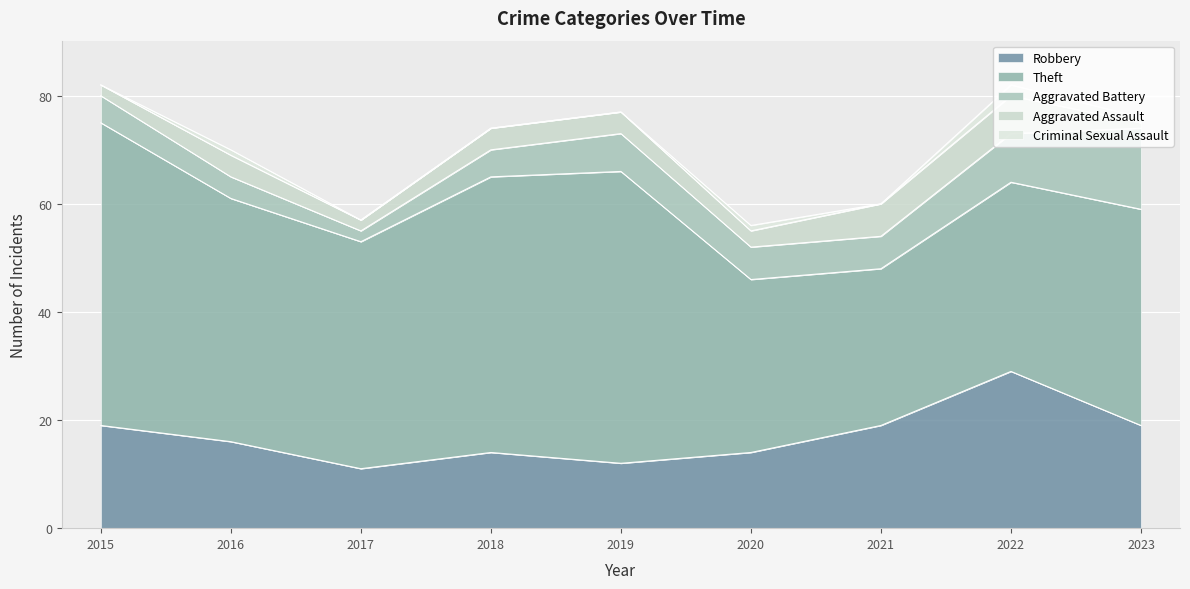

What is the difference between the maximum and minimum values in the Aggravated Assault series?

6